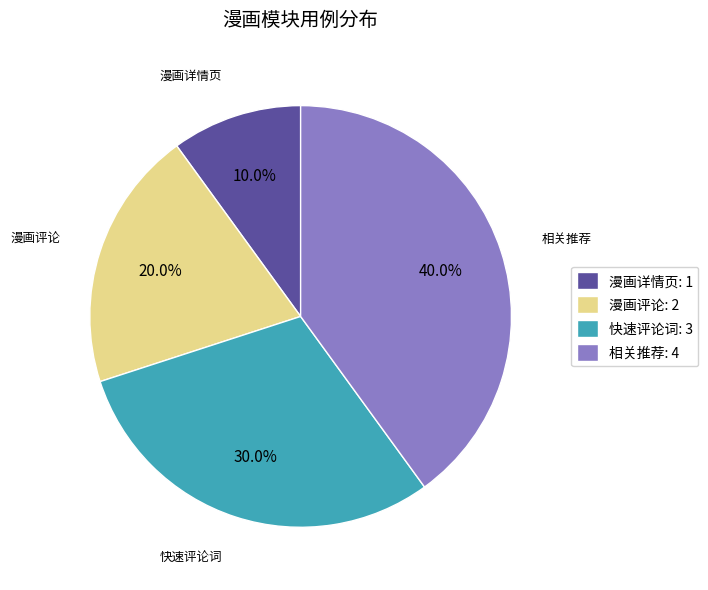

Between 快速评论词: 3 and 漫画评论: 2, which is larger?

快速评论词: 3